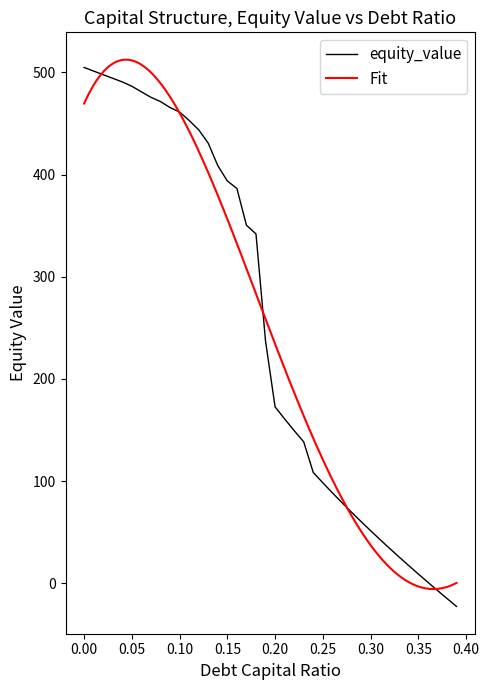

What is the highest value of the equity_value series?

504.9